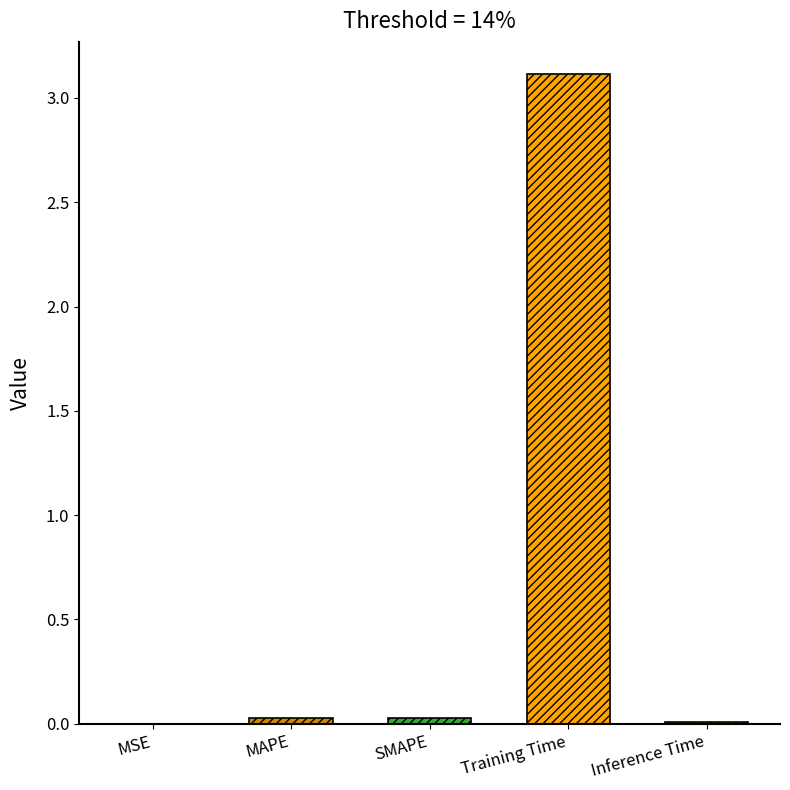

What is the sum of all values?

3.2